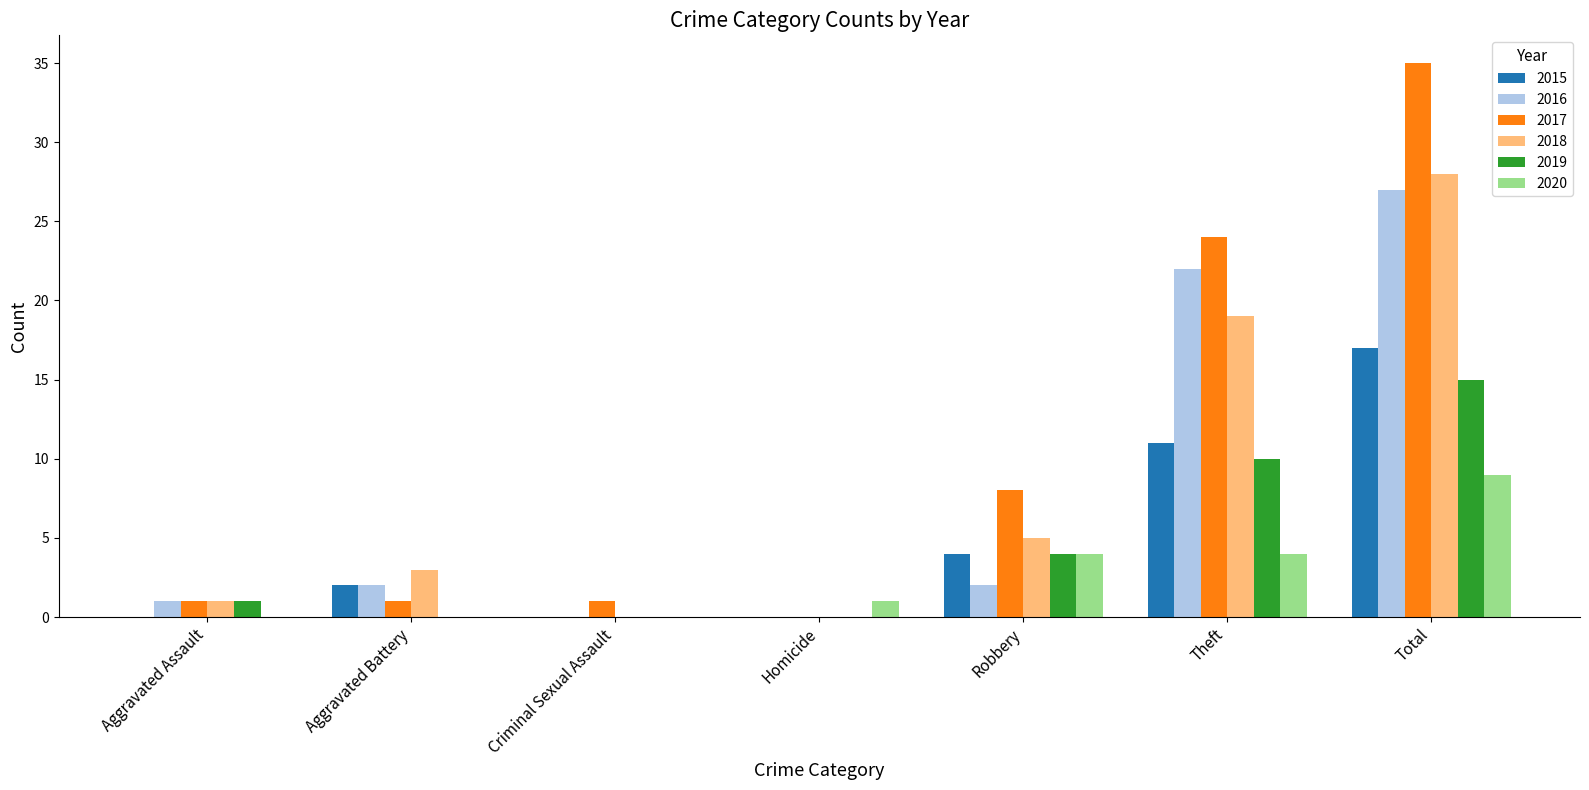

Reading right to left, extract all data points from this chart.

2015: 17	11	4	0	0	2	0
2016: 27	22	2	0	0	2	1
2017: 35	24	8	0	1	1	1
2018: 28	19	5	0	0	3	1
2019: 15	10	4	0	0	0	1
2020: 9	4	4	1	0	0	0